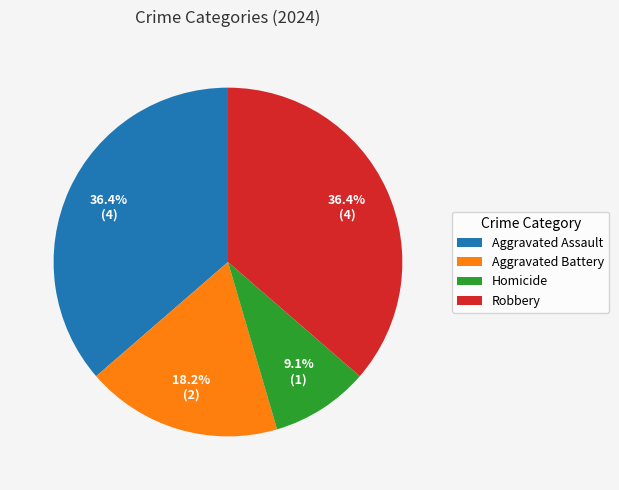

Is Aggravated Assault the majority of the pie?

No